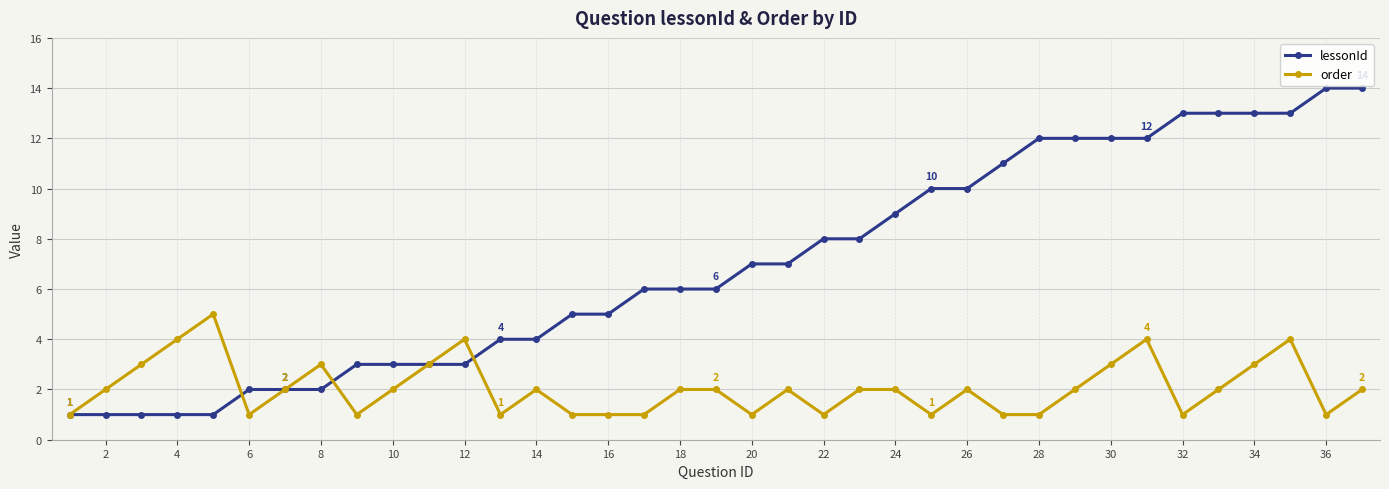

True or false: order has more than 2 points higher than both neighbors.

True